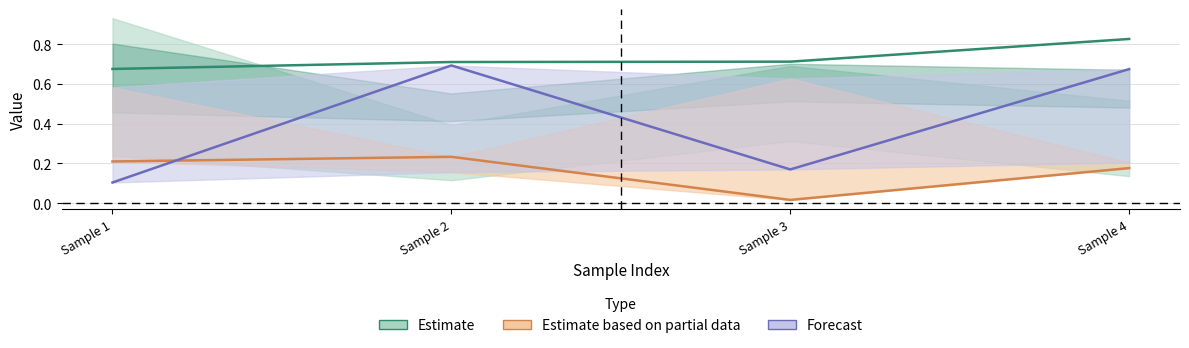

Which category has the lowest value across all series?

Sample 3